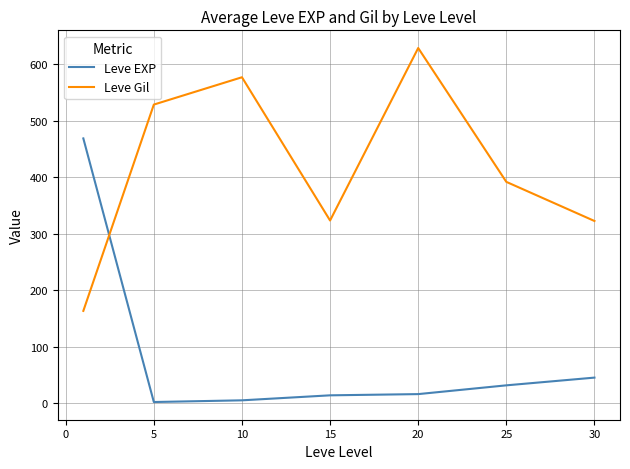

How many intersections are there between Leve Gil and Leve EXP?

1